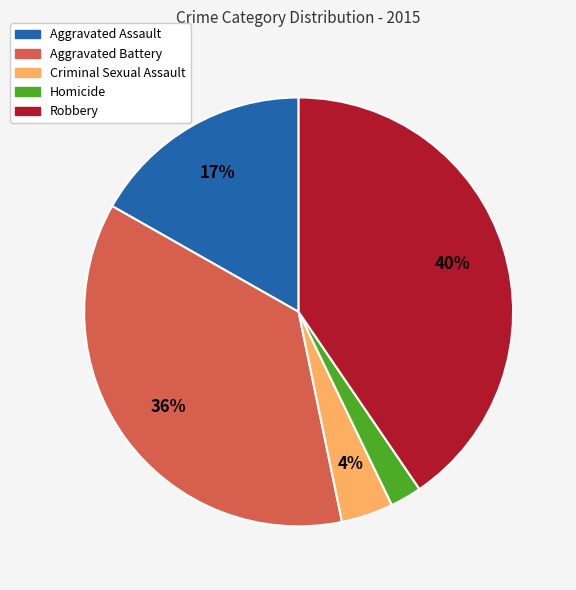

To the nearest percent, what percentage of the pie is Homicide?

2%